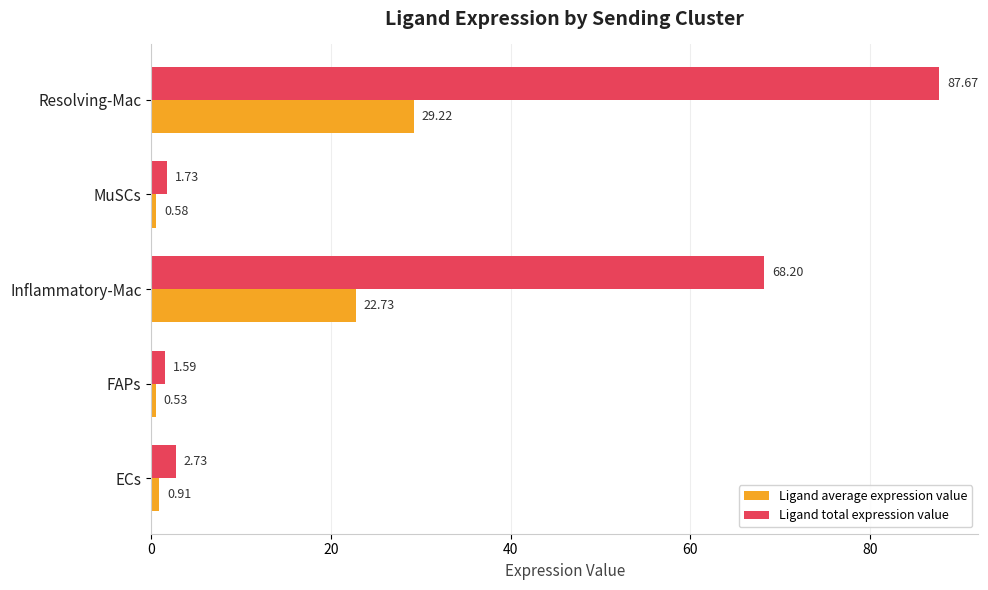

At how many categories does at least one series exceed 47?

2